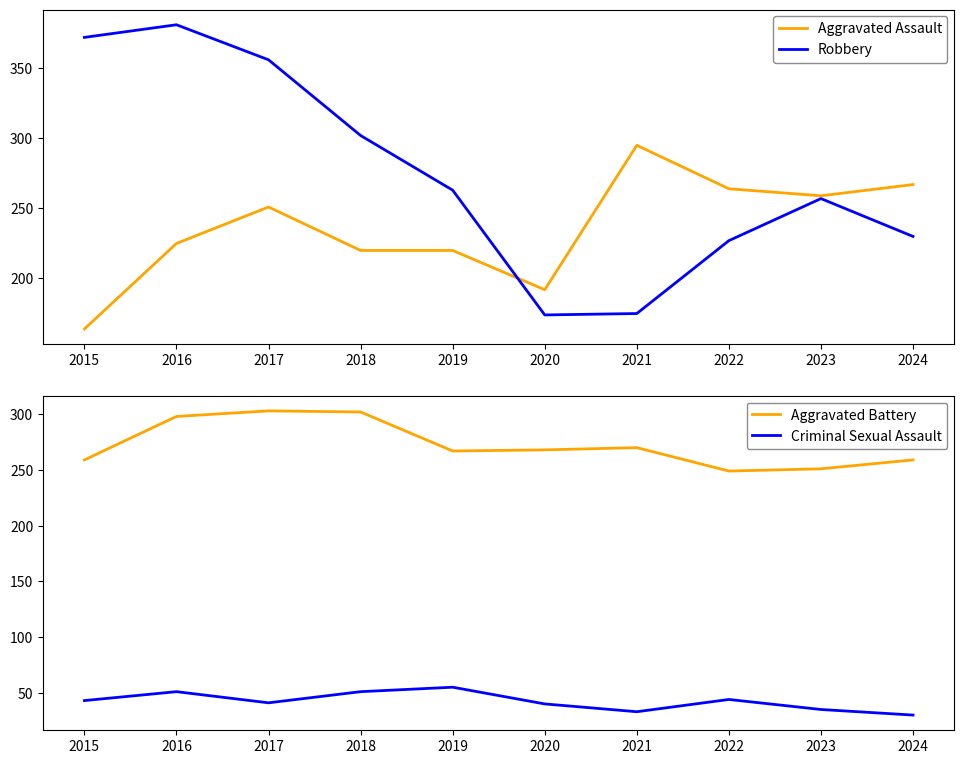

Rank the series at 2015 from lowest to highest value.

Criminal Sexual Assault, Aggravated Assault, Aggravated Battery, Robbery